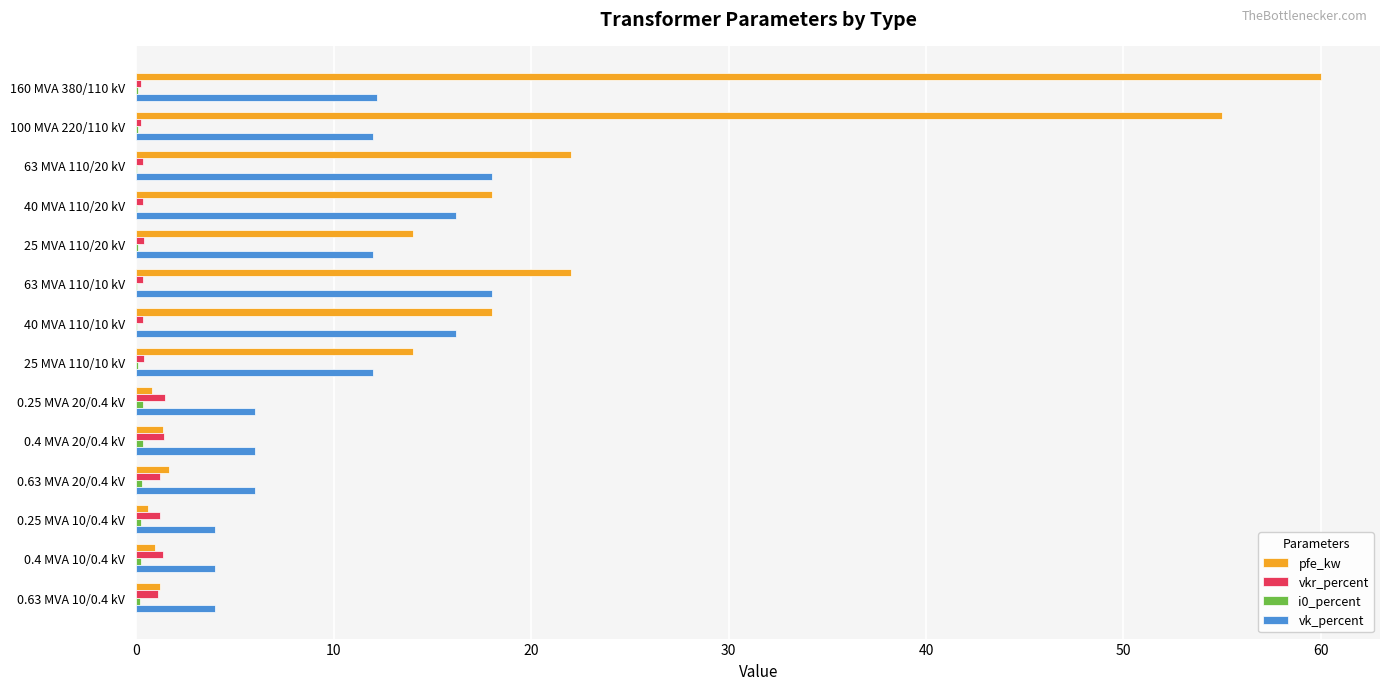

At which category is the sum across all series the highest?

160 MVA 380/110 kV